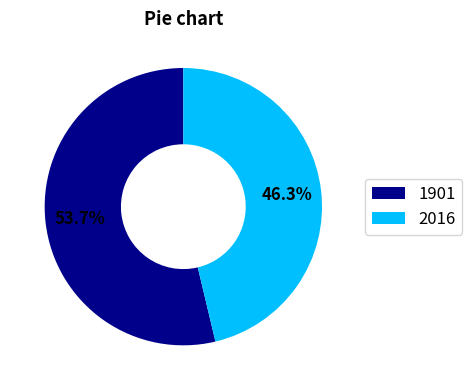

To the nearest percent, what is the difference between the largest and smallest slice percentages?

7%